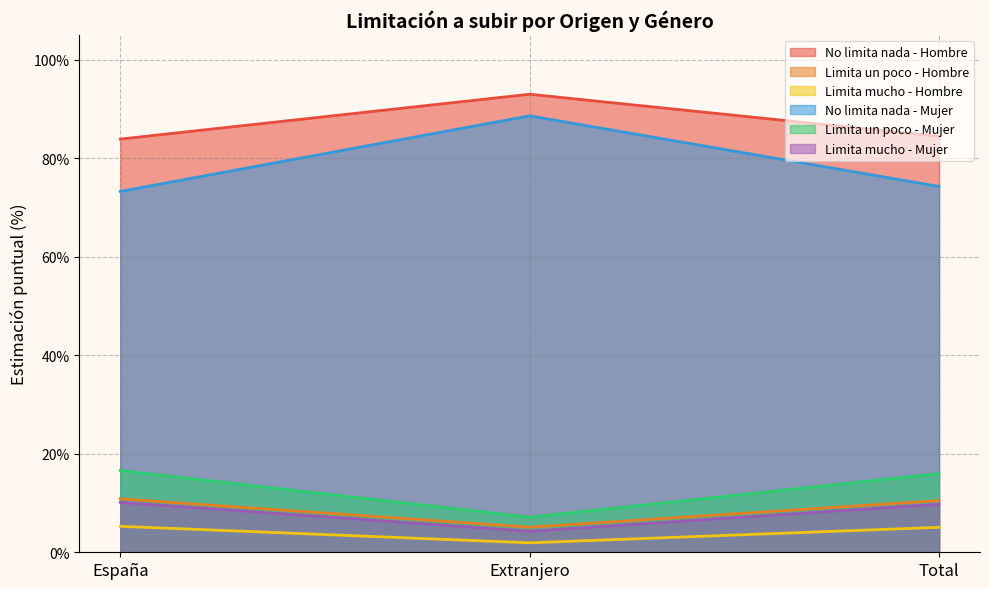

Which series changed the most between España and Total?

Limita un poco - Mujer